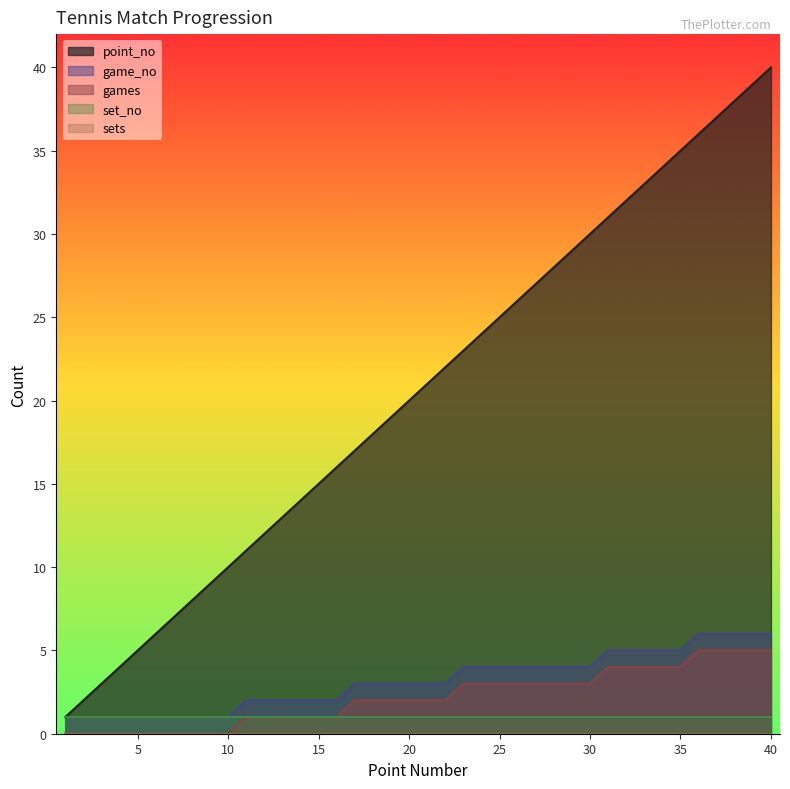

What is the value of the game_no point at the 36th from the left?

6